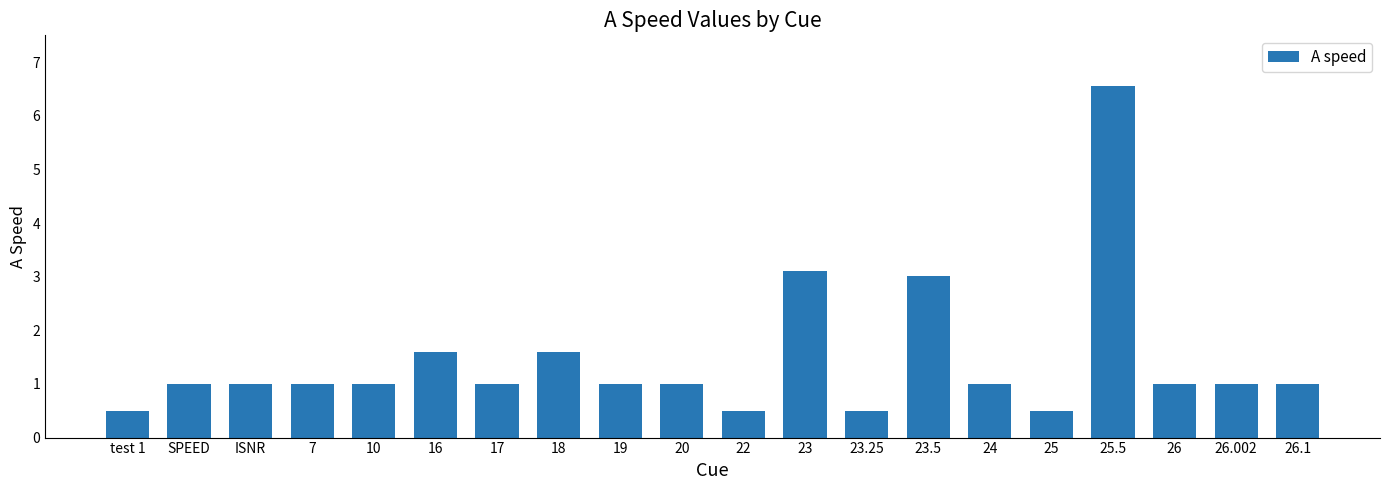

Is it true that the value at SPEED is 1.6?

False